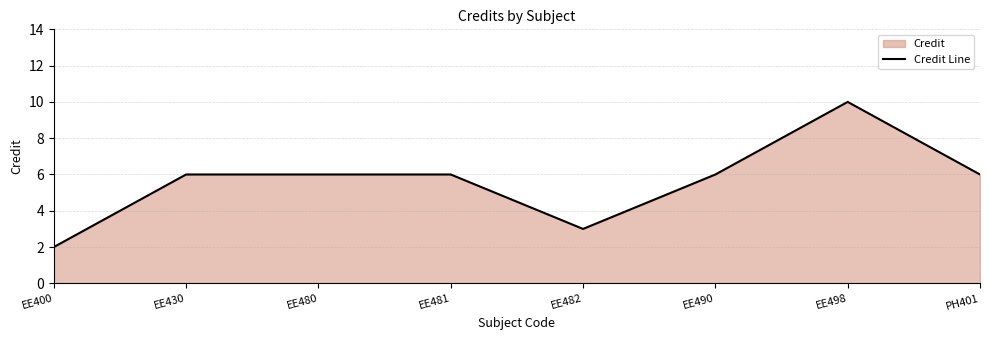

What is the label of the 5th point from the right?

EE481